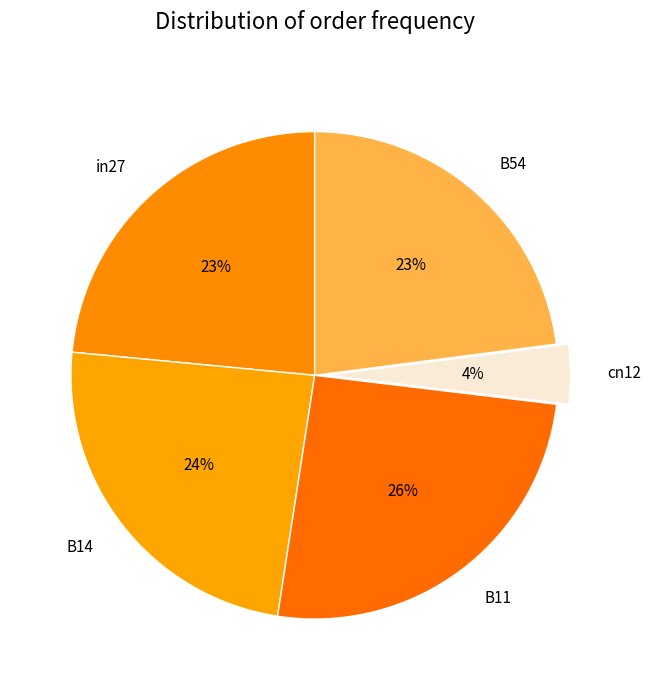

To the nearest percent, what is the combined percentage of B54 and cn12?

27%